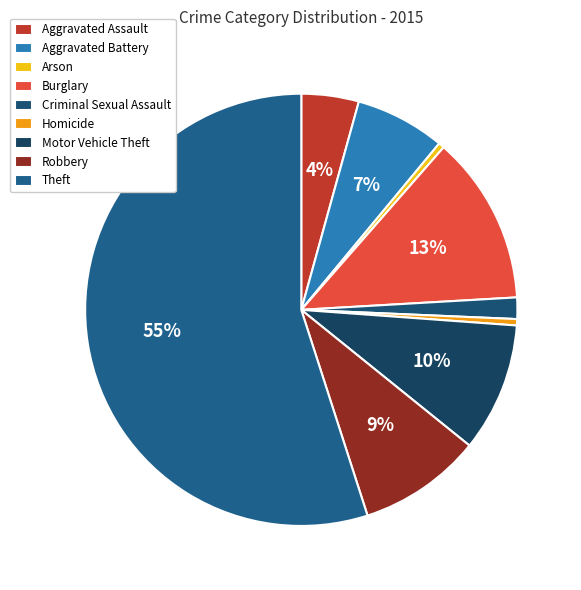

To the nearest percent, what is the difference between the largest and smallest slice percentages?

55%